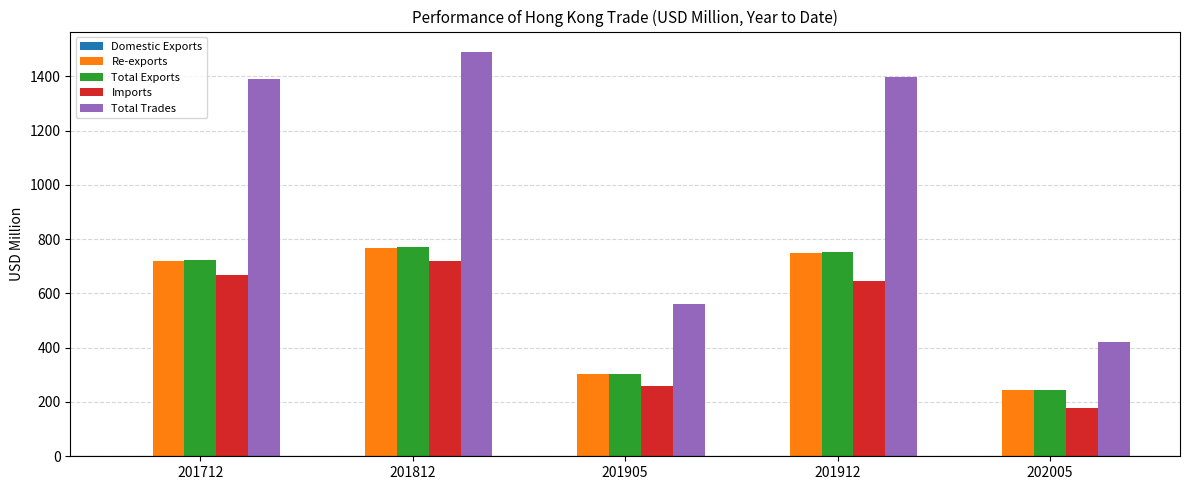

Which category has the highest value across all series?

201812